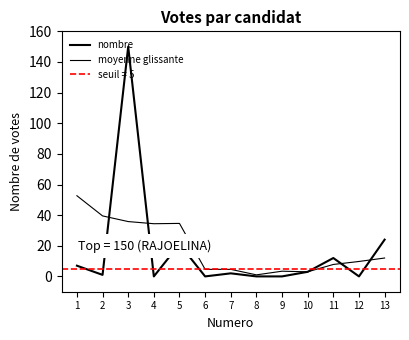

Reading left to right, list all the values displayed in this chart.

nombre: 7.0	1.0	150.0	0.0	21.0	0.0	2.0	0.0	0.0	3.0	12.0	0.0	24.0
moyenne glissante: 52.7	39.5	35.8	34.4	34.6	4.6	4.6	1.0	3.4	3.0	7.8	9.8	12.0